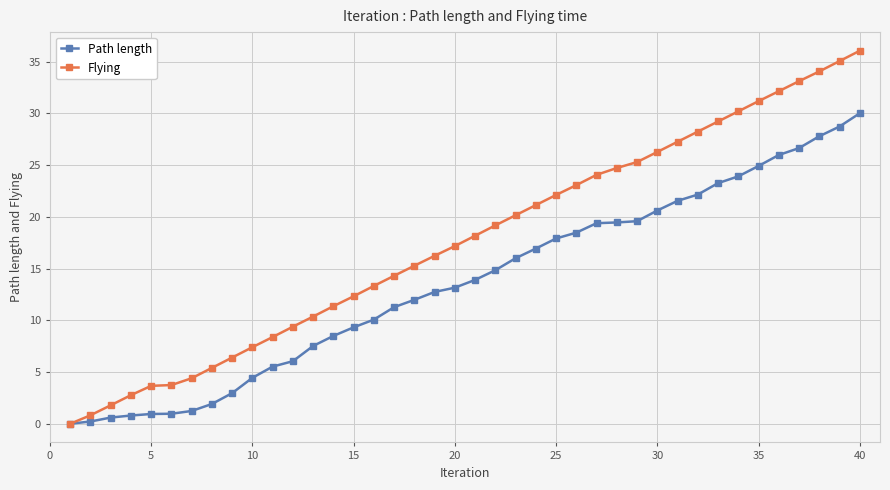

Which series has the largest total across all categories?

Flying